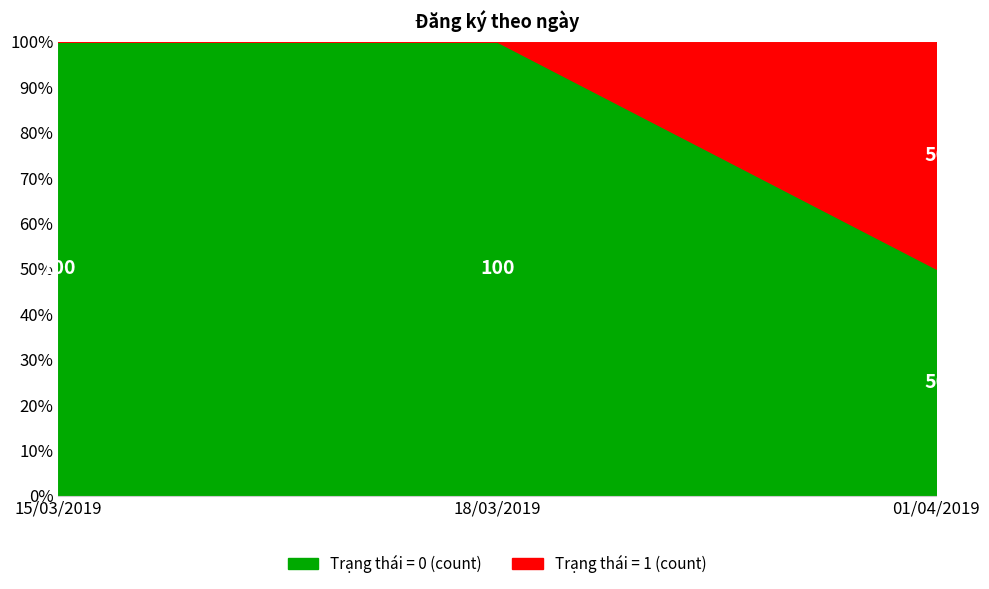

Which series has the largest total across all categories?

Trạng thái = 0 (count)